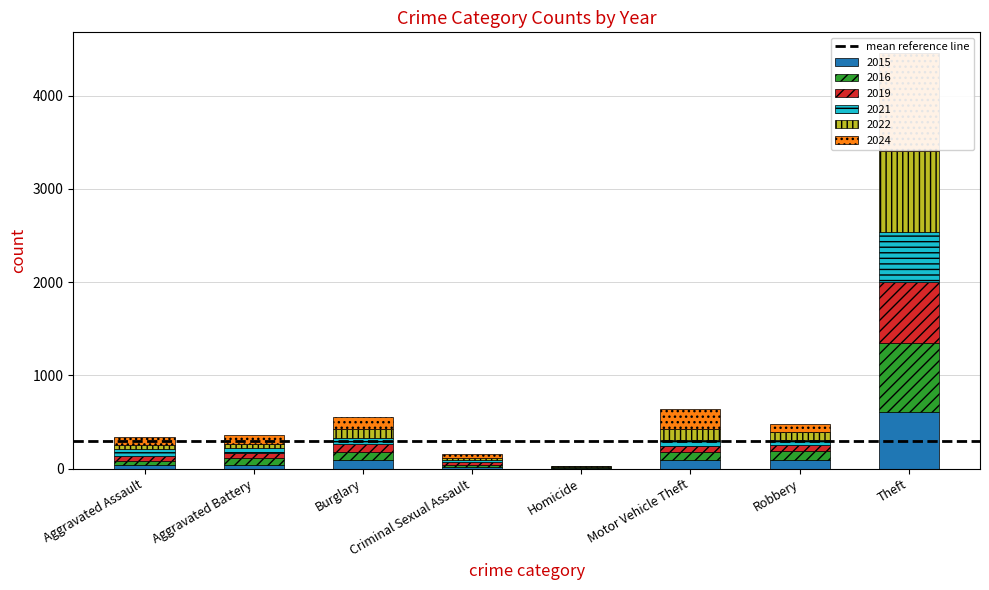

The 2019 series shows 39 at Criminal Sexual Assault. True or false?

False